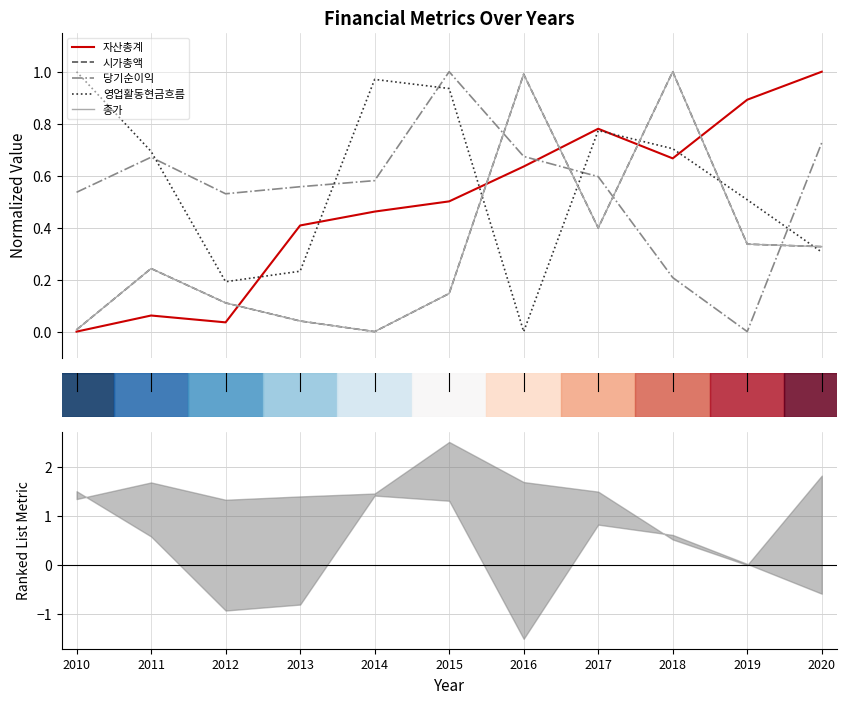

At 2014, list the series in order from smallest to largest.

시가총액, 종가, 자산총계, 당기순이익, 영업활동현금흐름